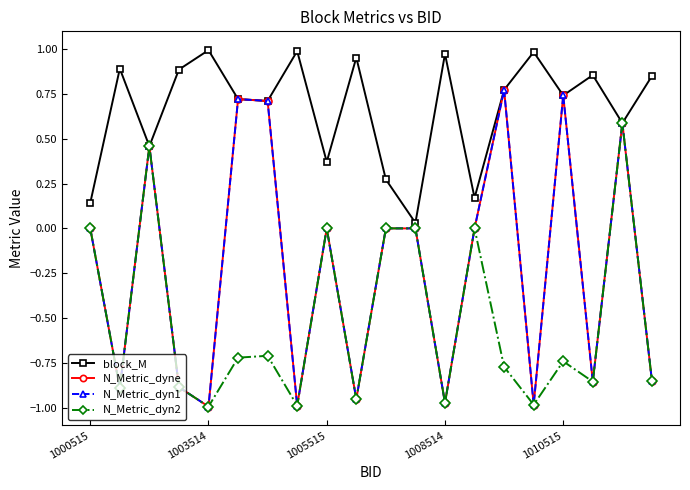

At how many categories does at least one series exceed 0?

20